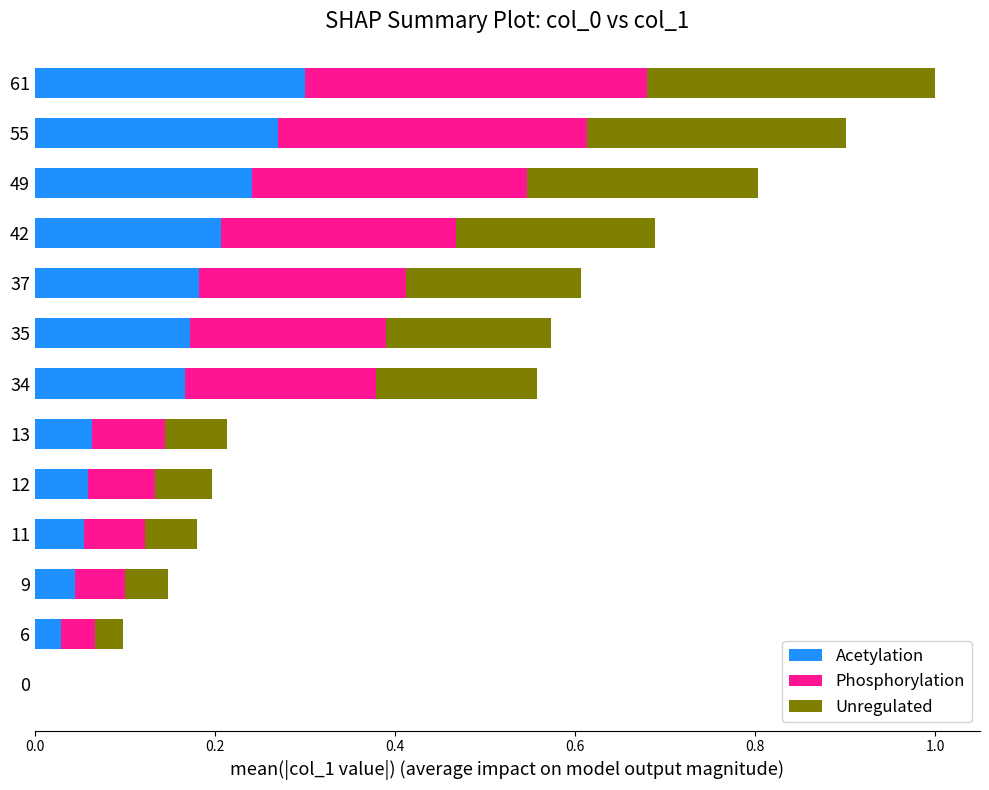

At which category is the sum across all series the highest?

61